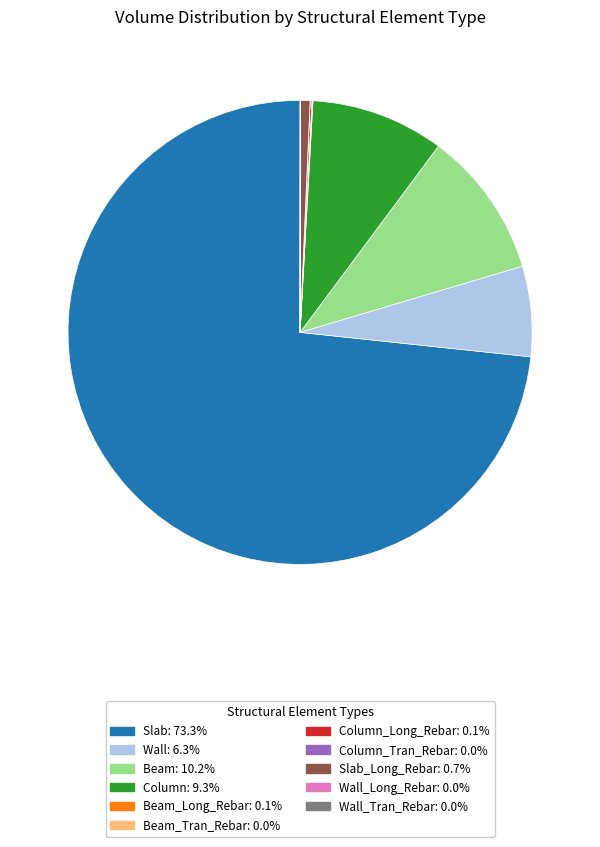

Is there a majority slice in this chart?

Yes